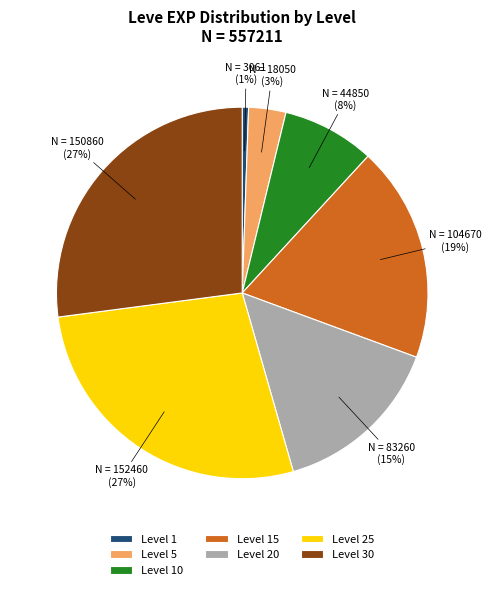

Combined, do Level 30 and Level 10 account for over 50%?

No